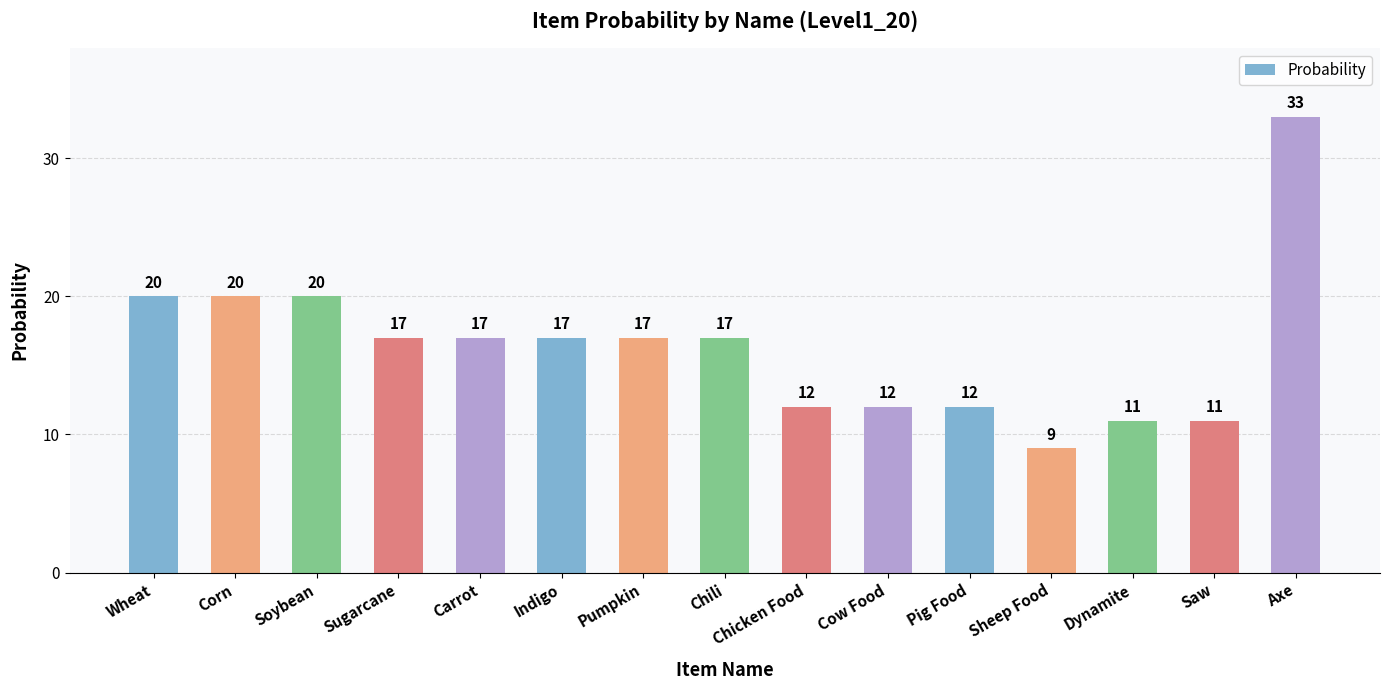

At which label does the data first exceed 17?

Wheat